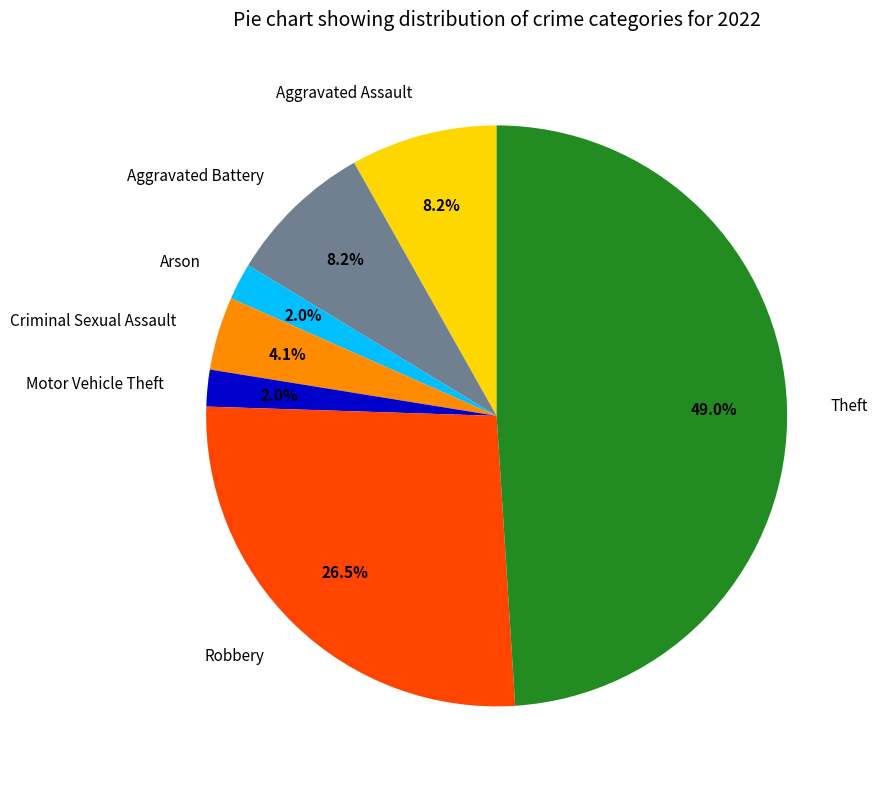

Which slice is the largest?

Theft